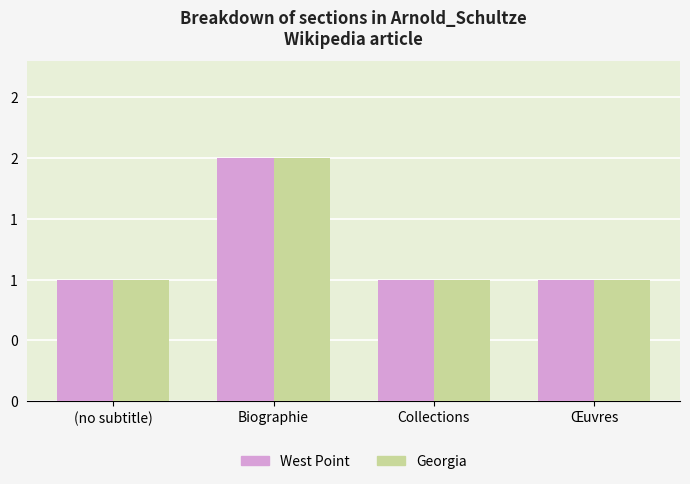

Does the chart contain stacked bars?

No